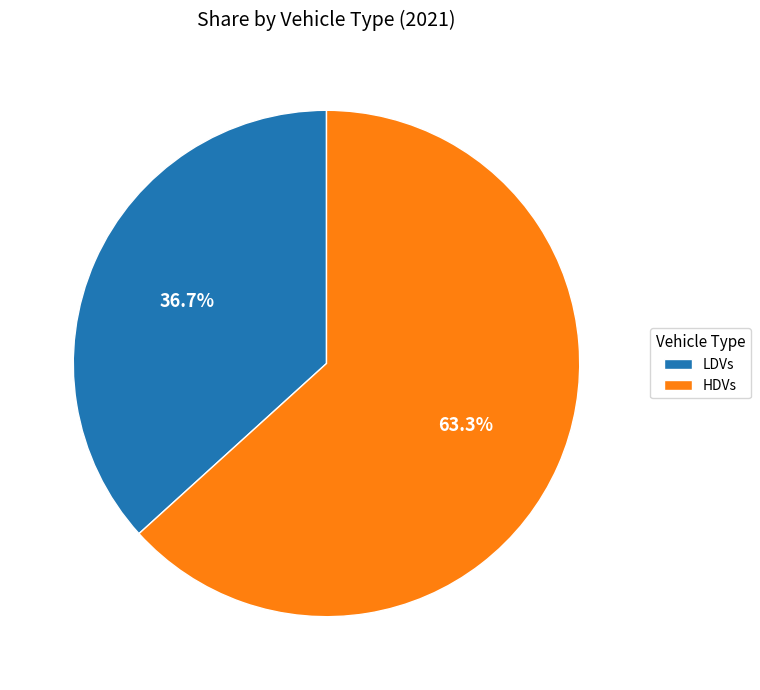

What is the smallest slice in the pie chart?

LDVs